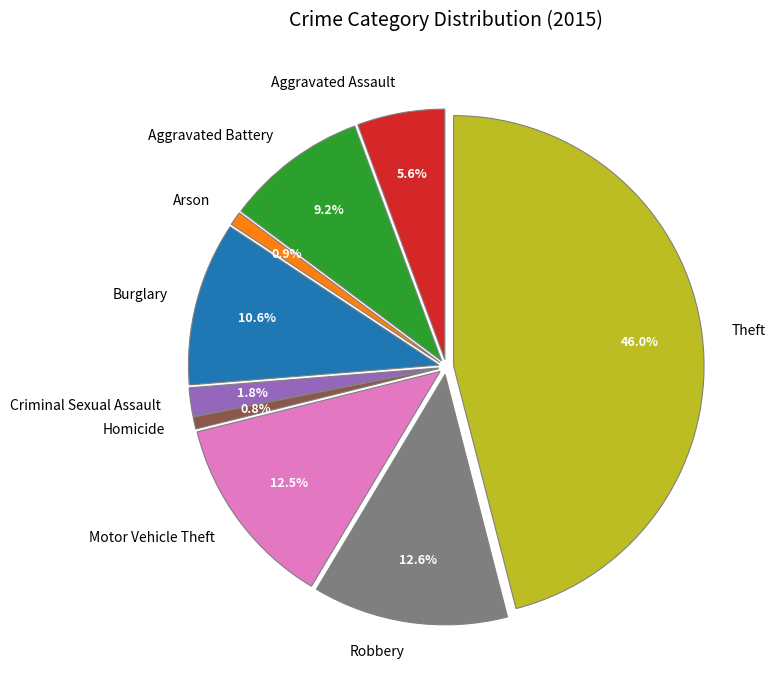

To the nearest percent, what is the combined percentage of Motor Vehicle Theft and Burglary?

23%